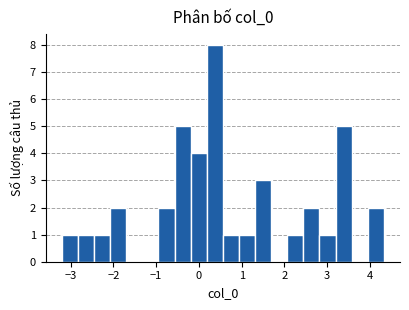

Around what value on the x-axis is the tallest bar? Give the approximate position of its centre, as read against the axis.

0.4